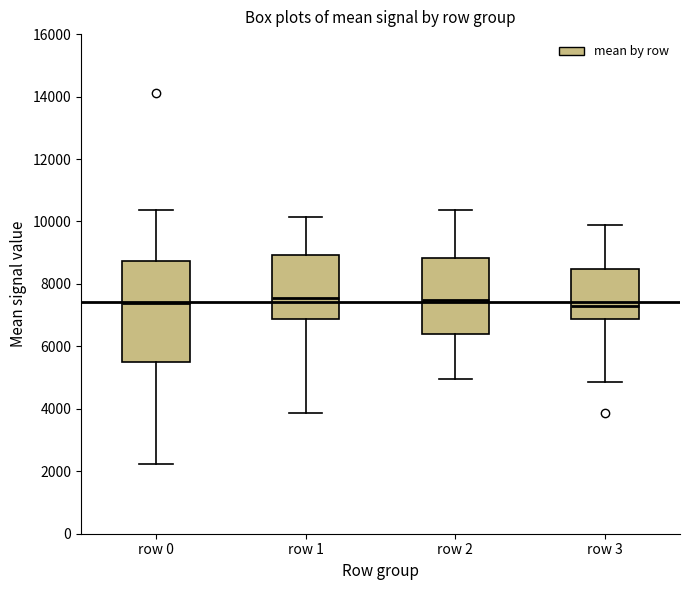

Reading left to right, transcribe this box plot: for each box, give where its median line is, the range the box spans, and where its two whiskers end, as read against the y-axis. The values are not printed on the chart, so give them approximately, as read against the axis.

row 0: median 7400, box 5400 to 8800, whiskers 2200 to 10400
row 1: median 7600, box 6800 to 9000, whiskers 3800 to 10200
row 2: median 7400, box 6400 to 8800, whiskers 5000 to 10400
row 3: median 7400, box 6800 to 8400, whiskers 4800 to 9800